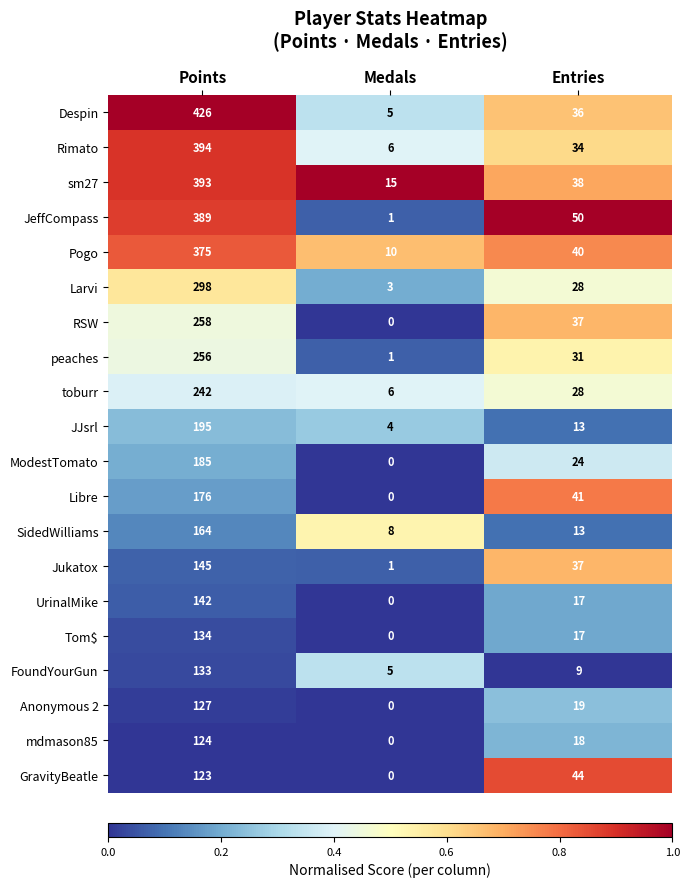

What is the difference between the JeffCompass values at Entries and Points?

339